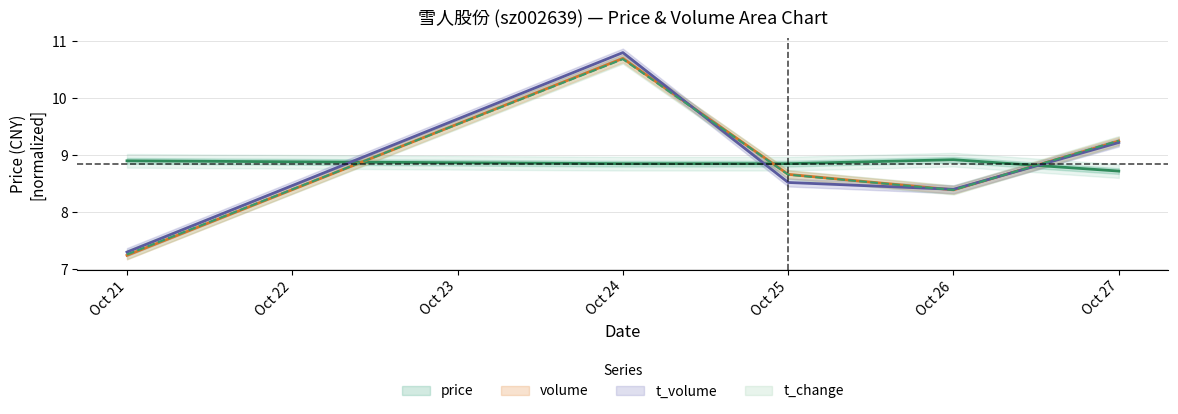

How many lines are shown in the chart?

4